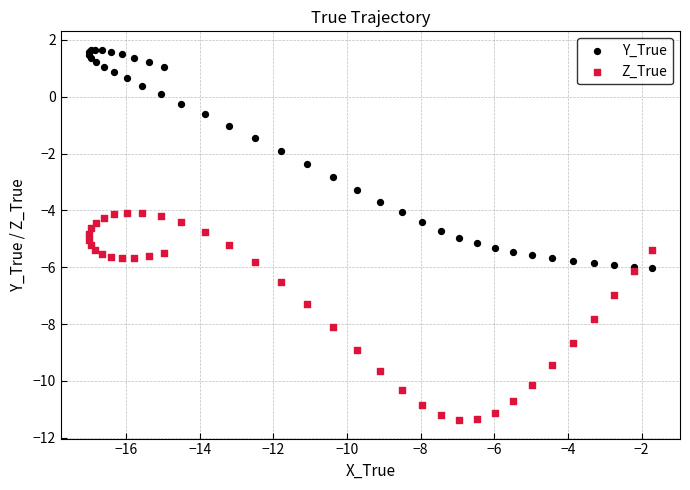

Which series has the widest spread of Y values?

Y_True